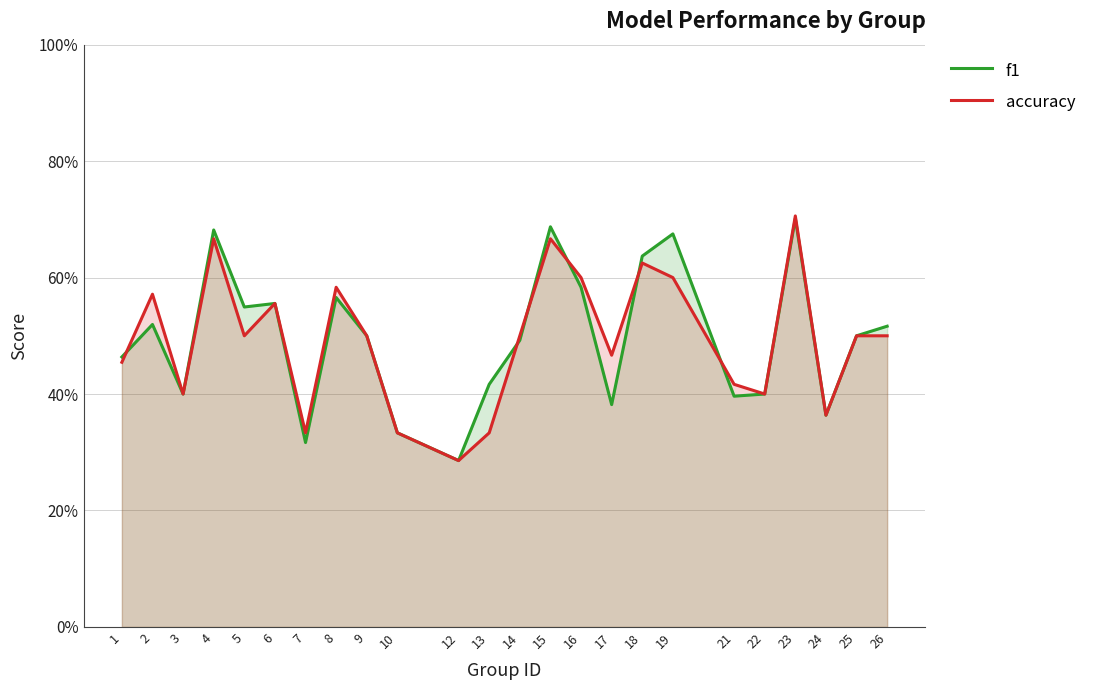

At 15, list the series in order from largest to smallest.

f1, accuracy